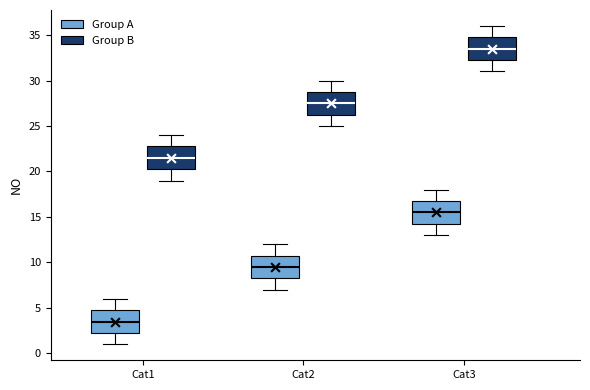

Which box has the lowest median line?

Cat1 (Group A)